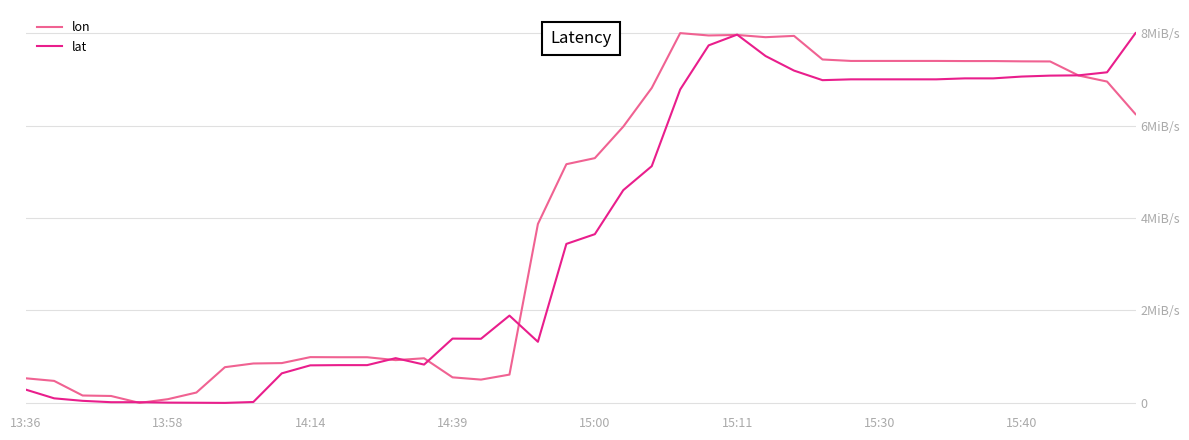

What are all the series names shown in the legend?

lon, lat